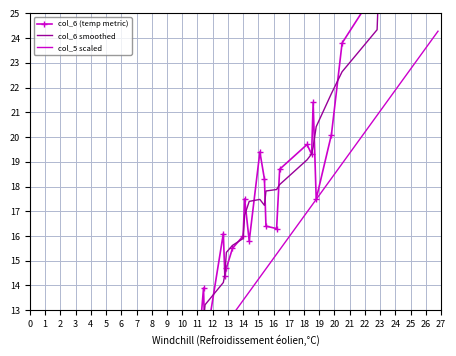

What is the average value of the col_6 smoothed series?

18.2